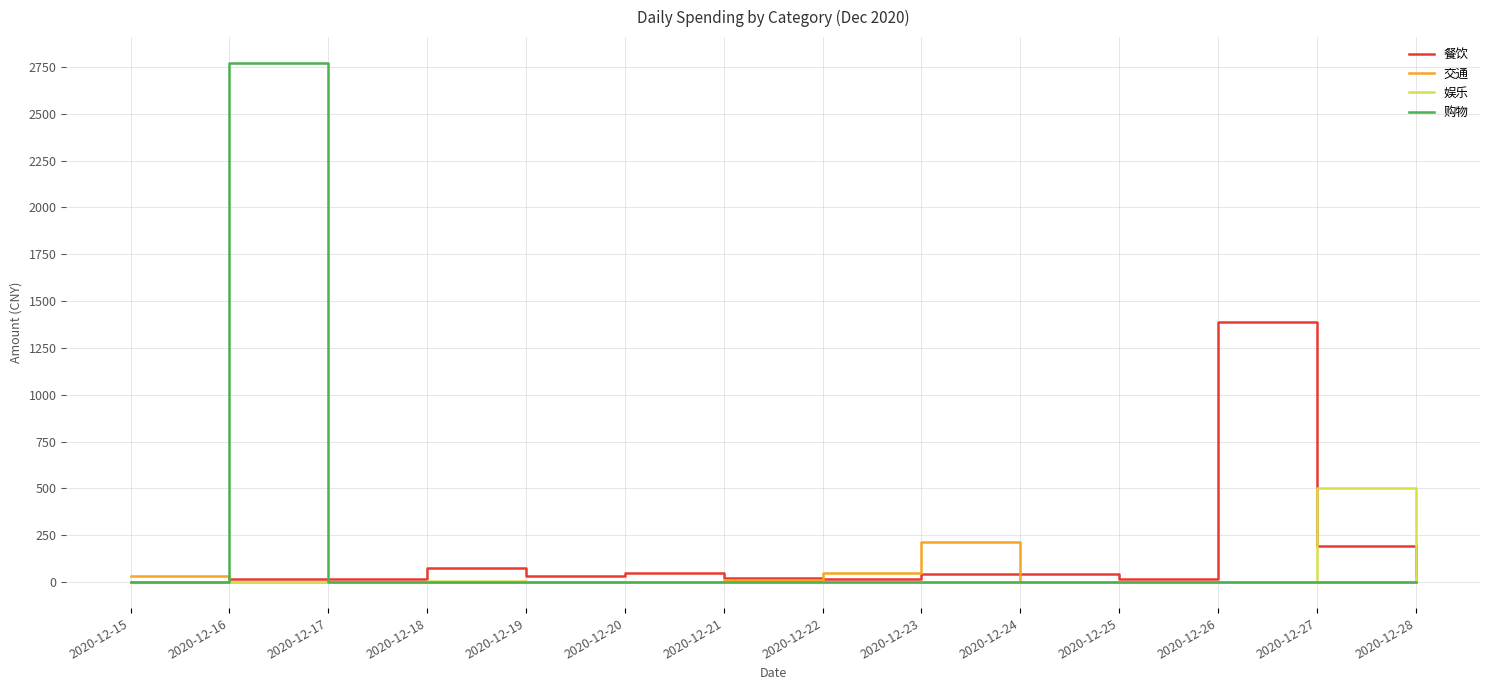

What is the difference between the 餐饮 values at 2020-12-17 and 2020-12-25?

2.7